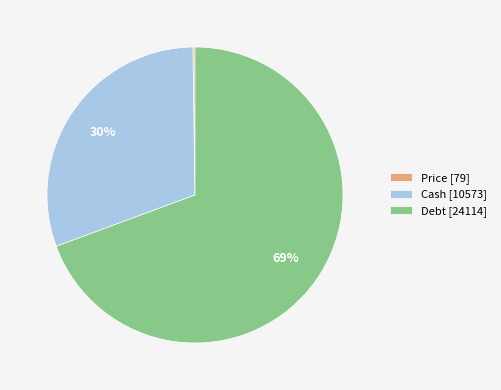

Is the sum of Debt [24114] and Cash [10573] greater than half?

Yes